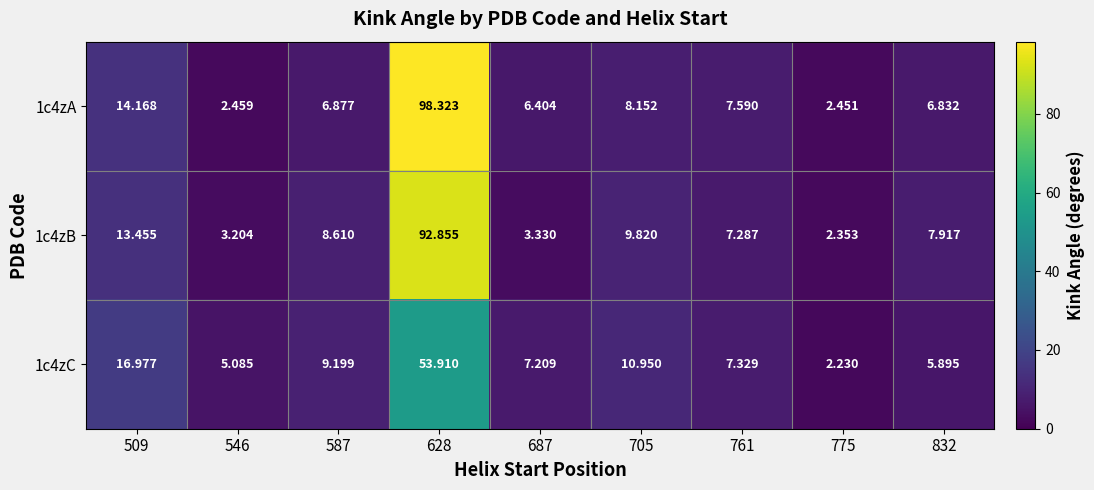

Is the value of 1c4zA at 509 greater than the value of 1c4zB at 687?

Yes